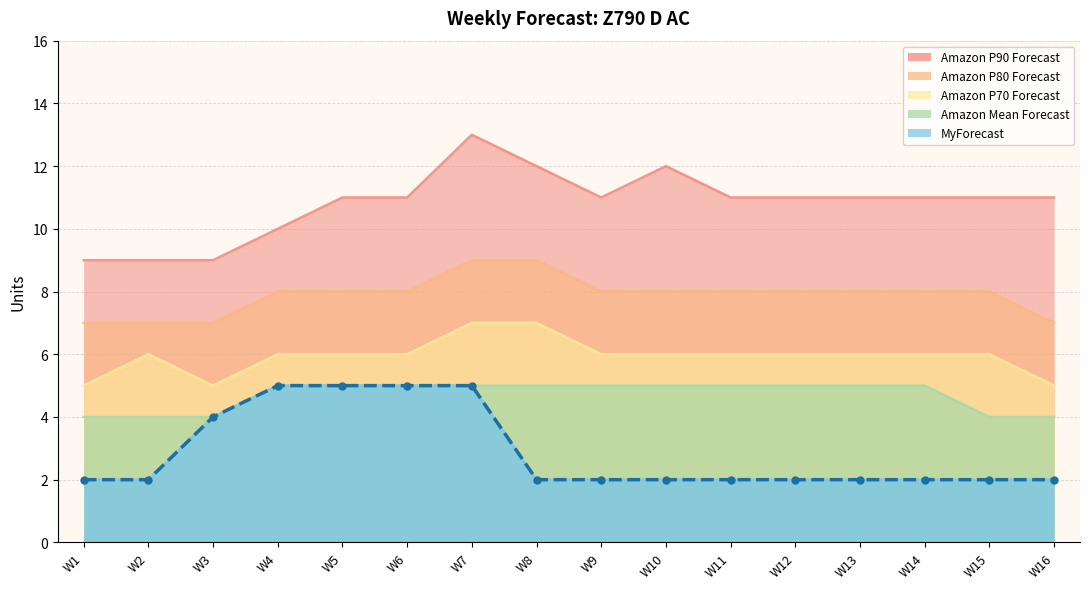

What is the value of the Amazon P80 Forecast point at the 11th from the left?

8